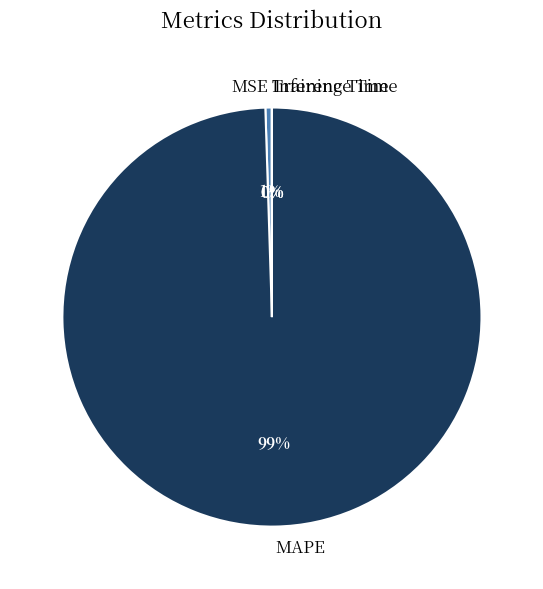

To the nearest percent, what percentage of the pie is MAPE?

99%